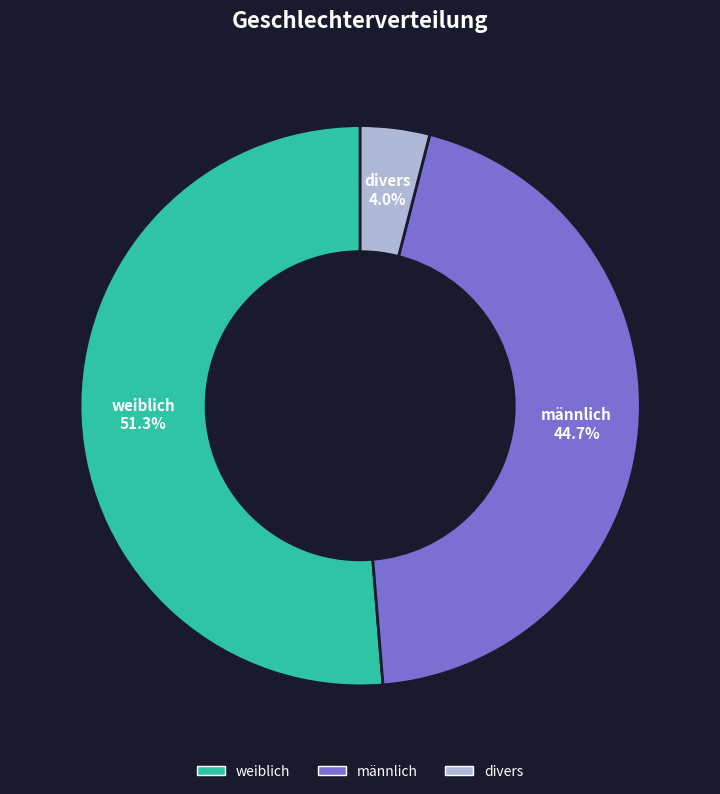

Which category accounts for the majority?

weiblich